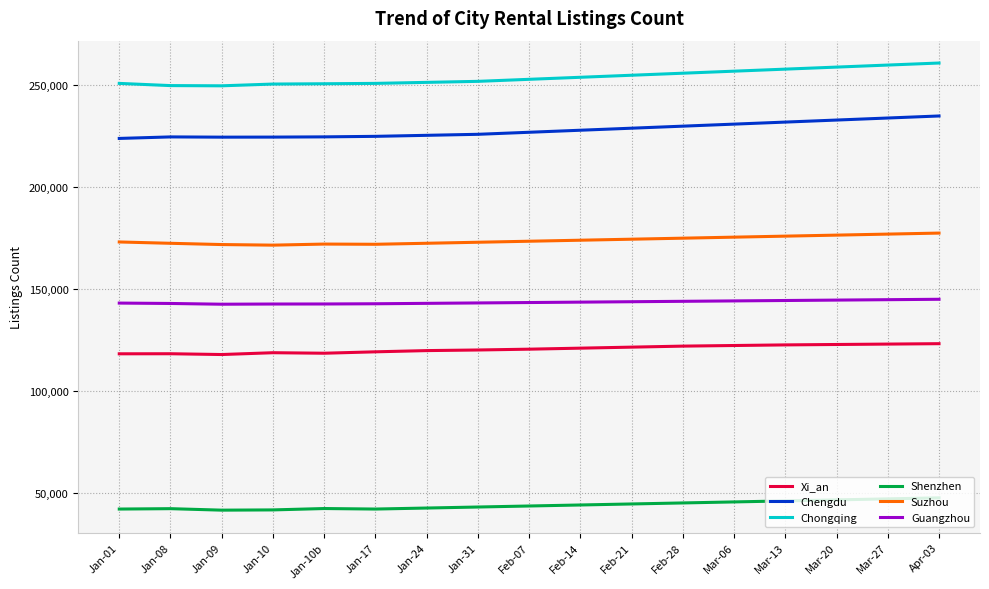

What is the total value across all series at Mar-06?

975500